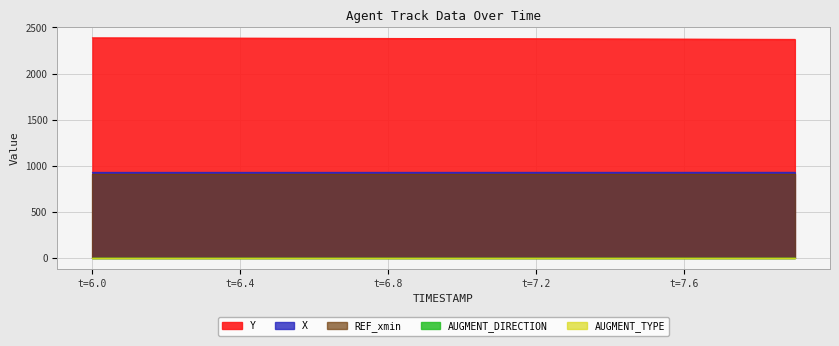

How many lines are shown in the chart?

5